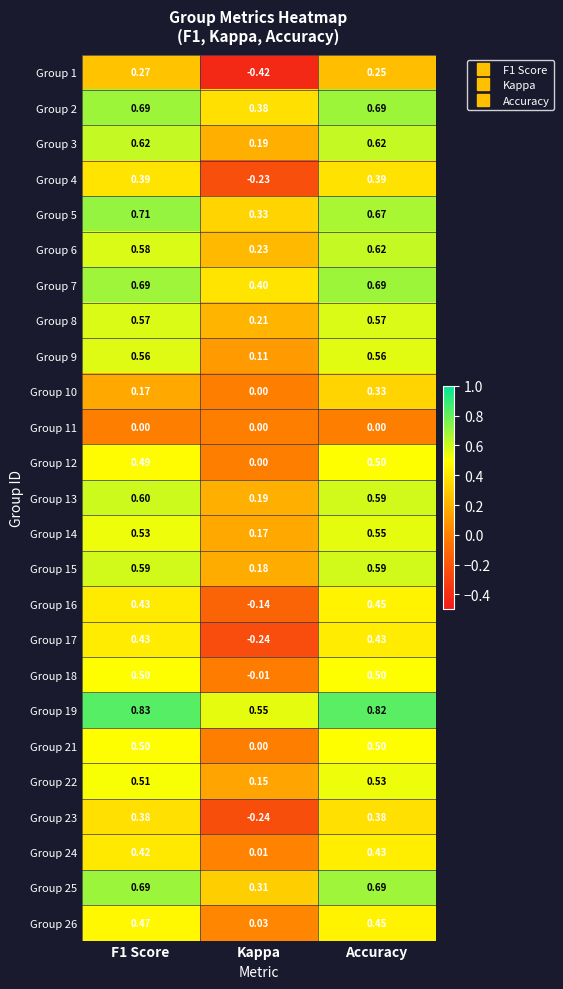

Where is Group 22 nearest to the value 0?

Kappa